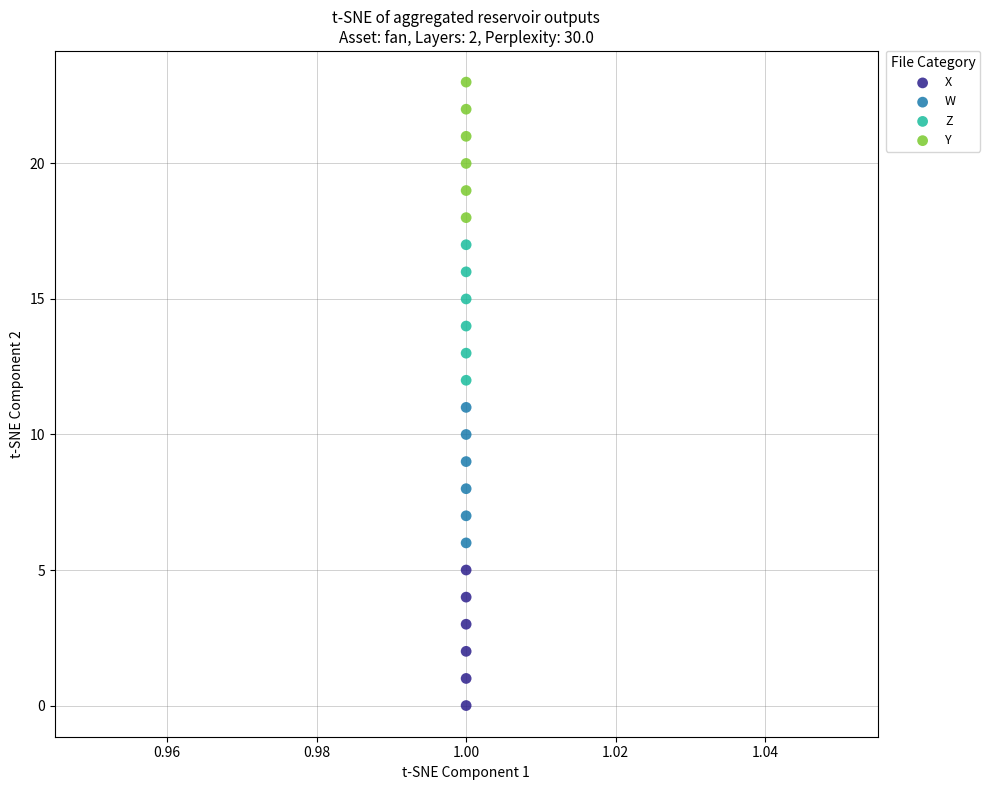

Across all data points, what is the range of Y values (max minus min)?

23